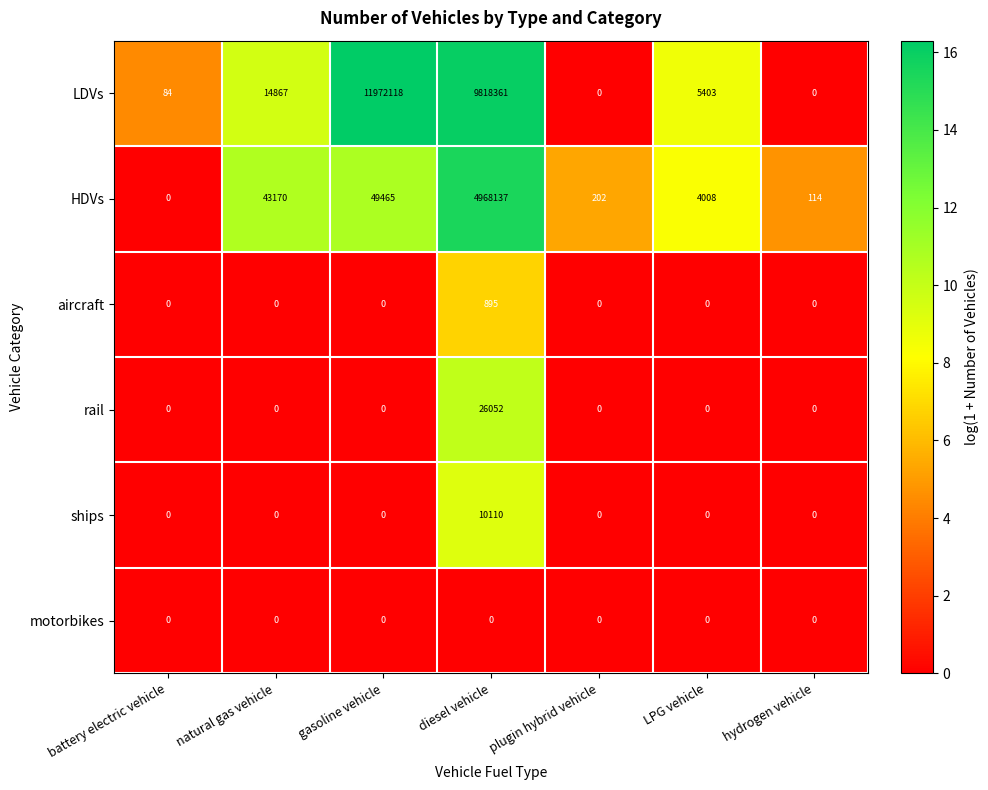

What is the difference between the maximum and minimum values in the aircraft series?

895